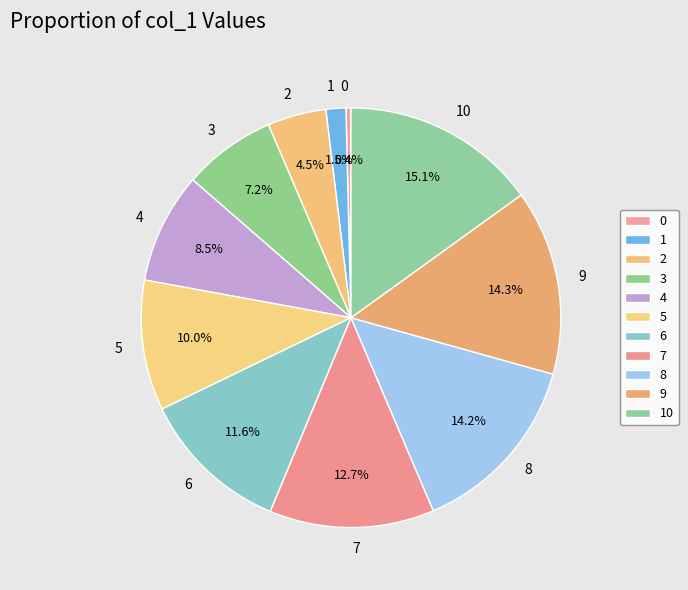

To the nearest percent, what is the difference between the largest and smallest slice percentages?

15%